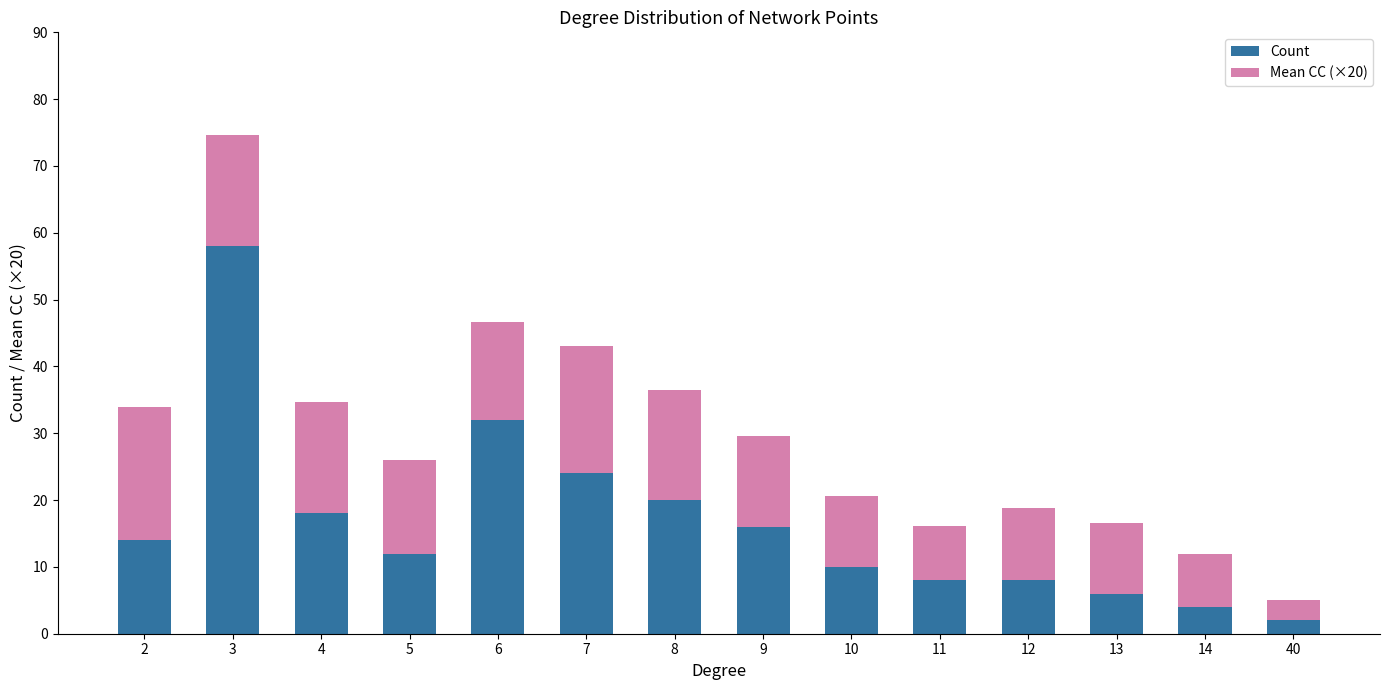

Reading left to right, transcribe the values for Count.

2=14.0	3=58.0	4=18.0	5=12.0	6=32.0	7=24.0	8=20.0	9=16.0	10=10.0	11=8.0	12=8.0	13=6.0	14=4.0	40=2.0